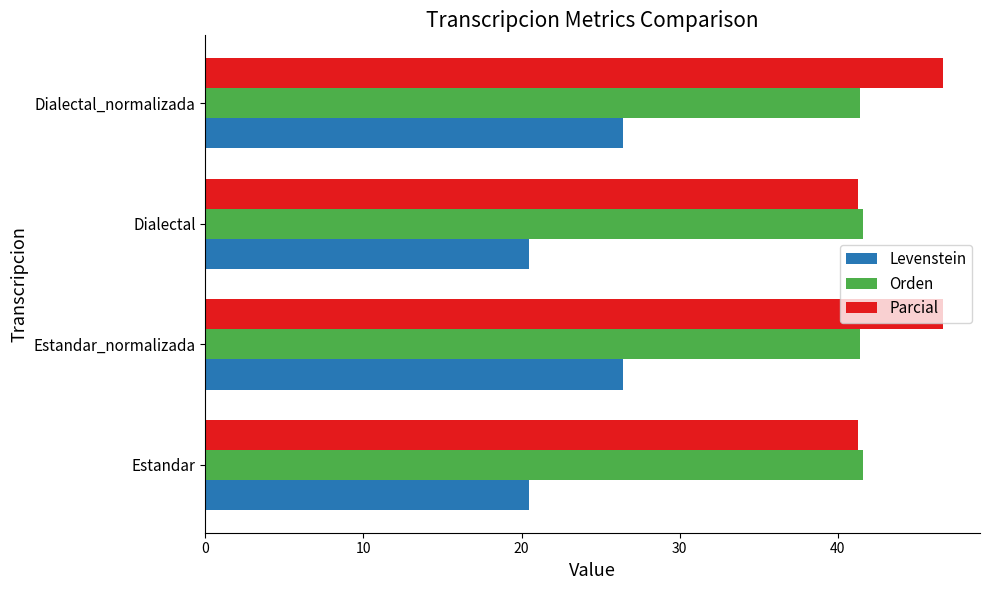

Rank the series by their maximum value, from highest to lowest.

Parcial, Orden, Levenstein